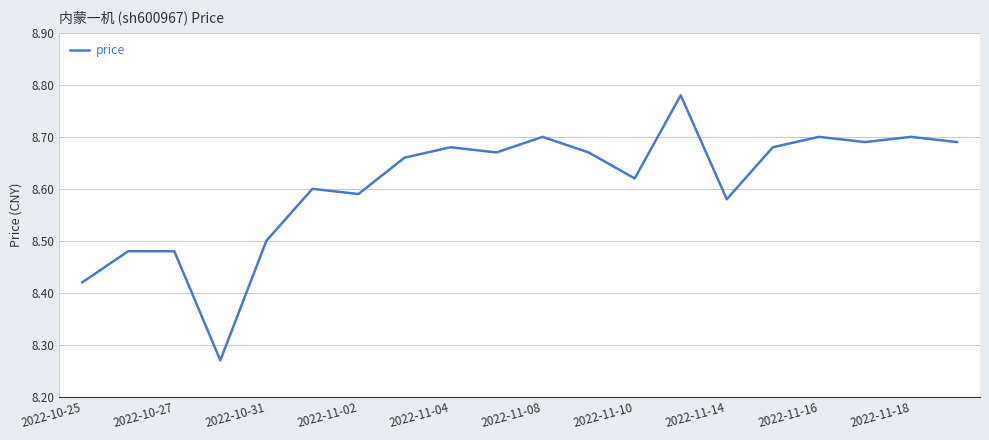

How many values are between 8 and 9?

20